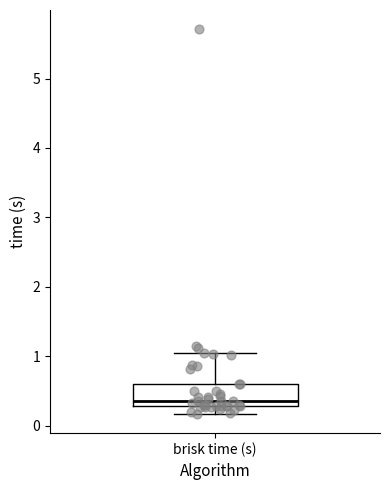

Transcribe this box plot: give where the median line is, the range the box spans, and where the two whiskers end, as read against the y-axis. The values are not printed on the chart, so give them approximately, as read against the axis.

median 0.4, box 0.3 to 0.6, whiskers 0.2 to 1.0